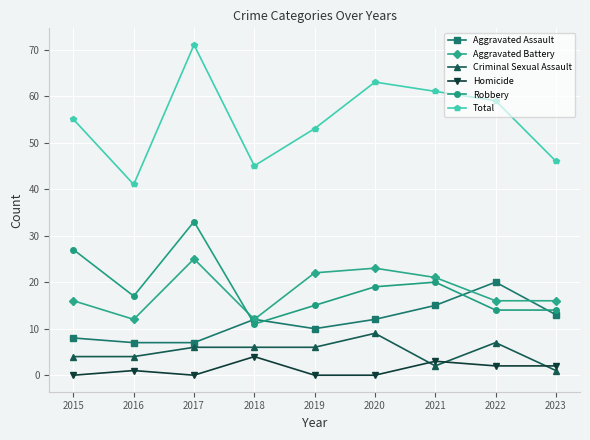

Is this an area chart (filled region under the line)?

No